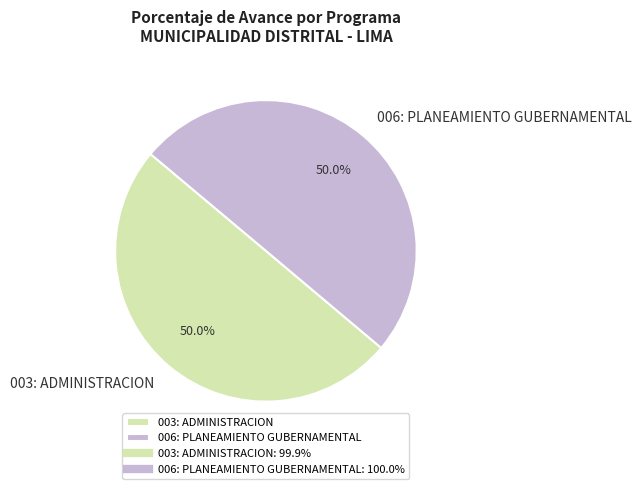

Approximately how many times larger is the value at 003: ADMINISTRACION compared to 006: PLANEAMIENTO GUBERNAMENTAL?

1.0